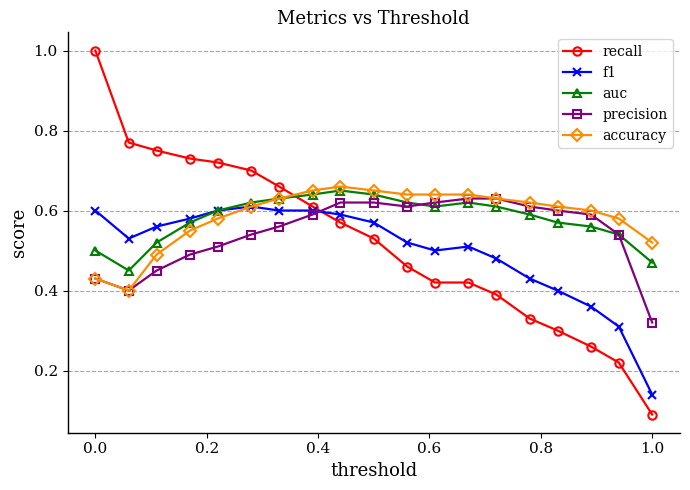

Does the chart display data point markers on the line(s)?

Yes